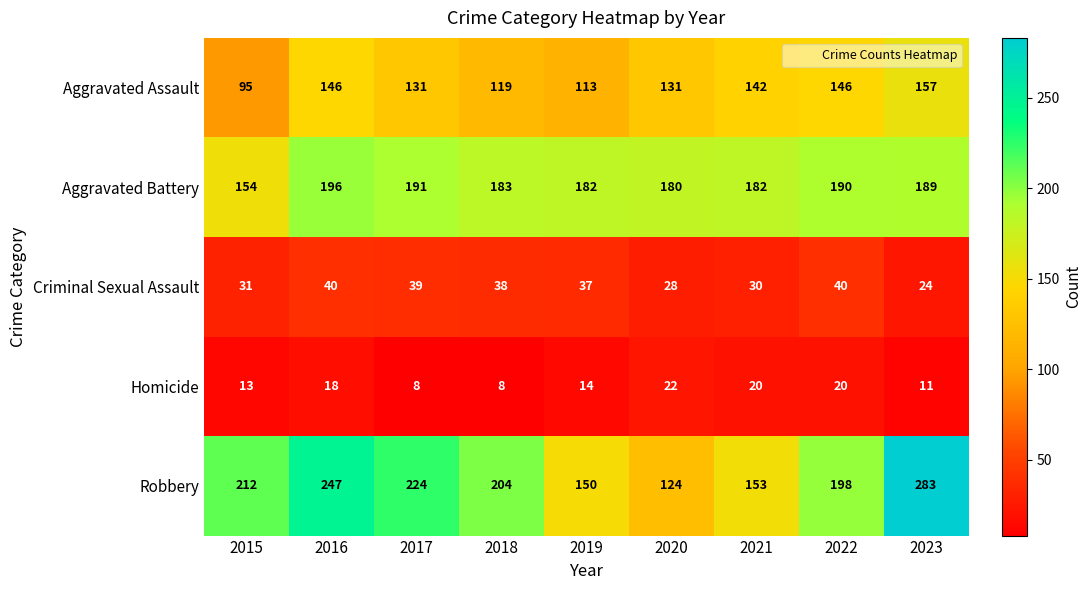

At how many categories does at least one series exceed 63?

9